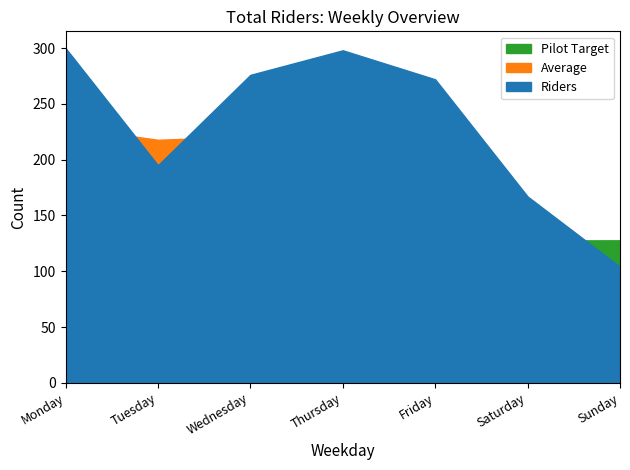

Between Saturday and Monday, which is larger?

Monday